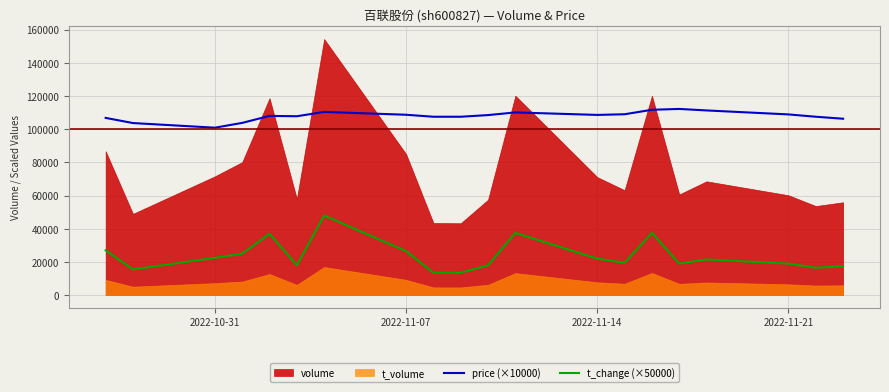

True or false: price (×10000) has more than 0 points higher than both neighbors.

True